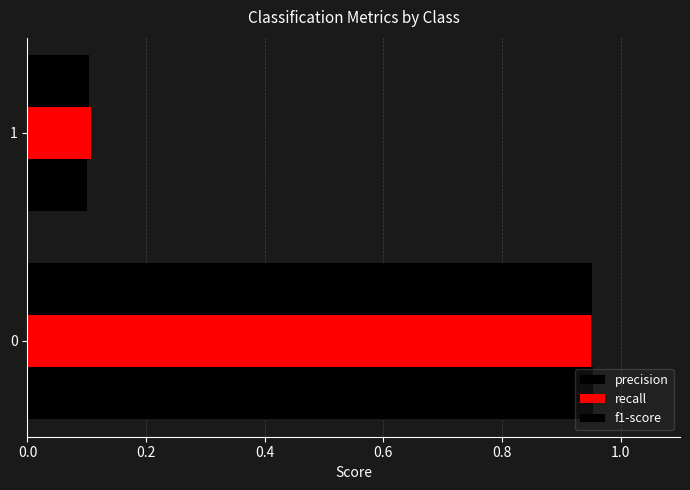

How many data points does each series have?

2